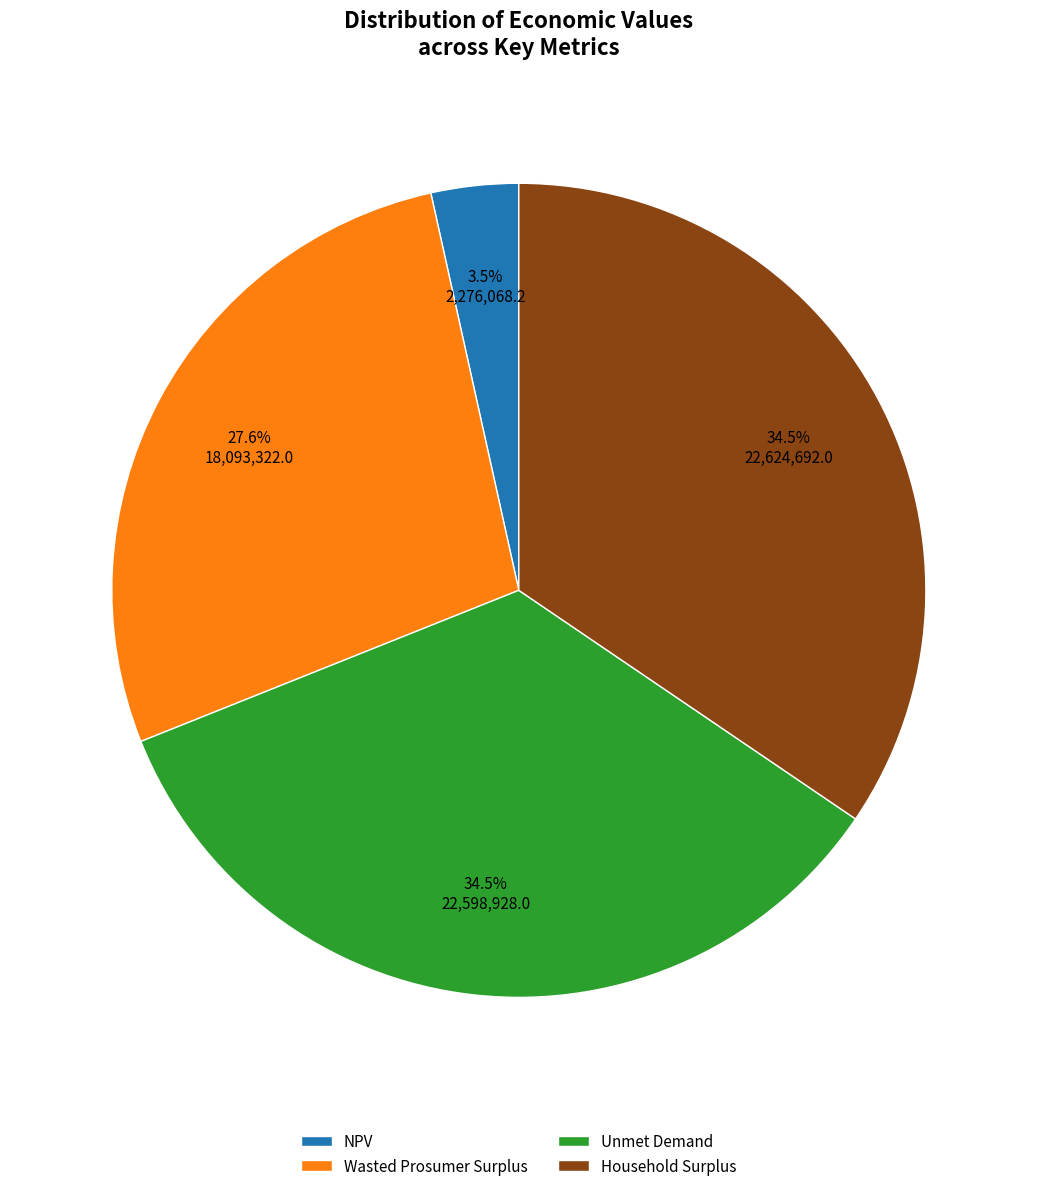

Which slice is the smallest?

NPV